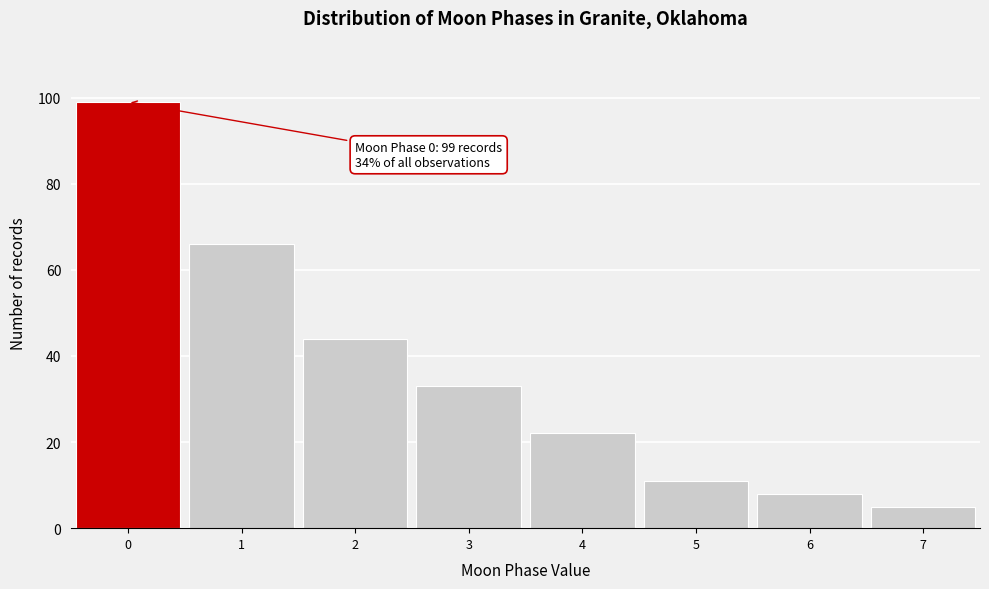

Which range on the x-axis has the tallest bar?

-0.5 to 0.5